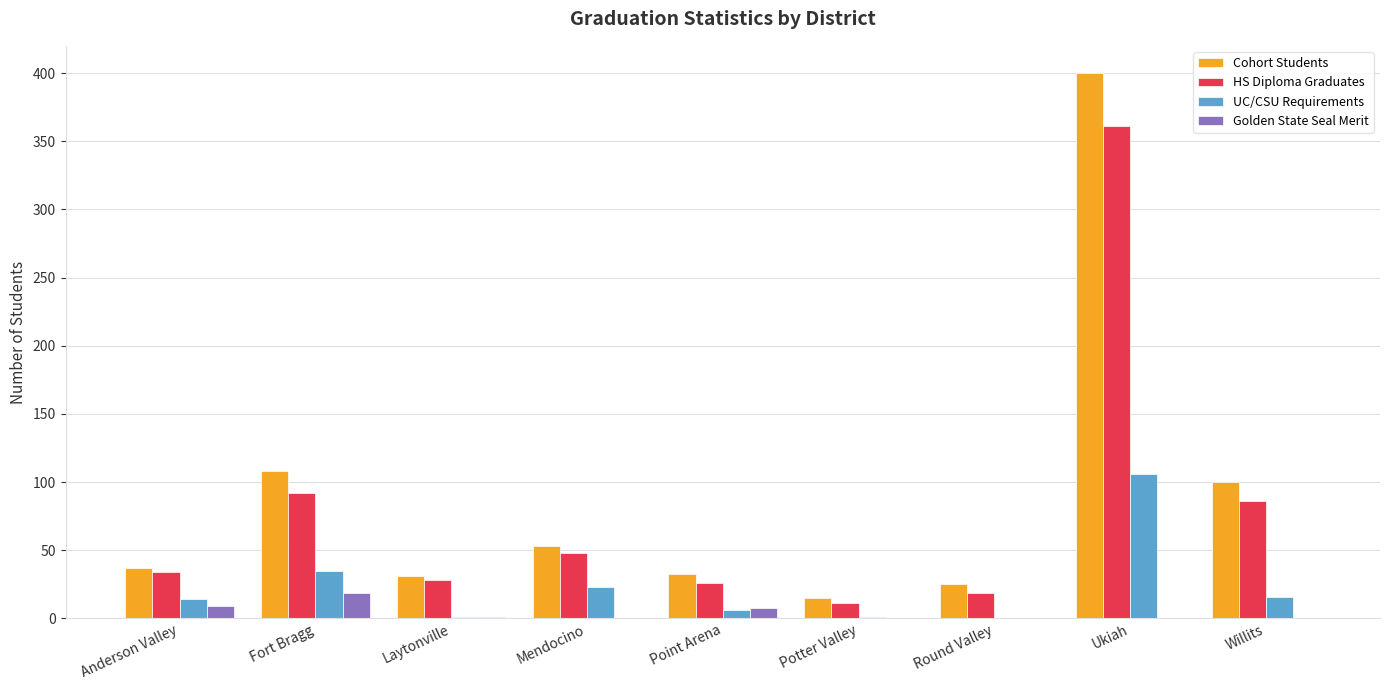

Which category has the highest value across all series?

Ukiah